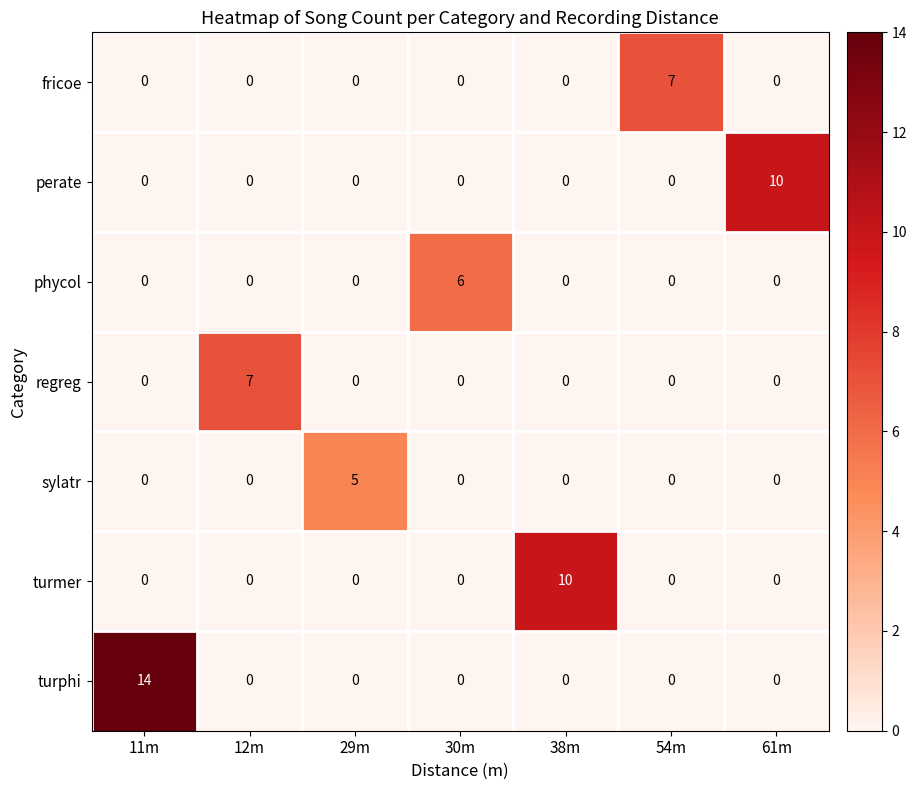

What is the difference between the maximum and second lowest values in the sylatr series?

5